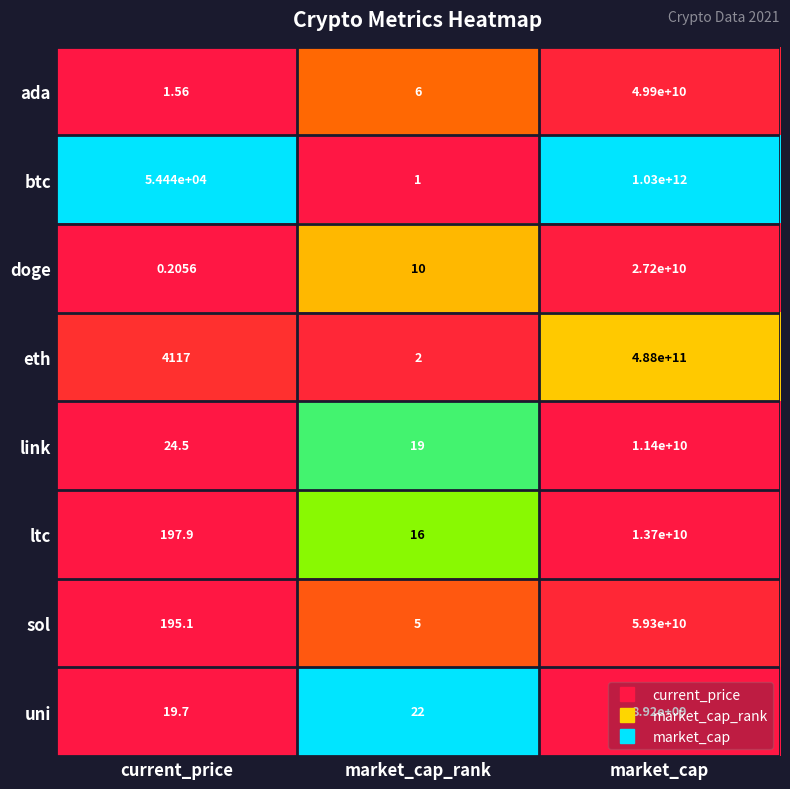

Which series has the largest range (max minus min)?

btc